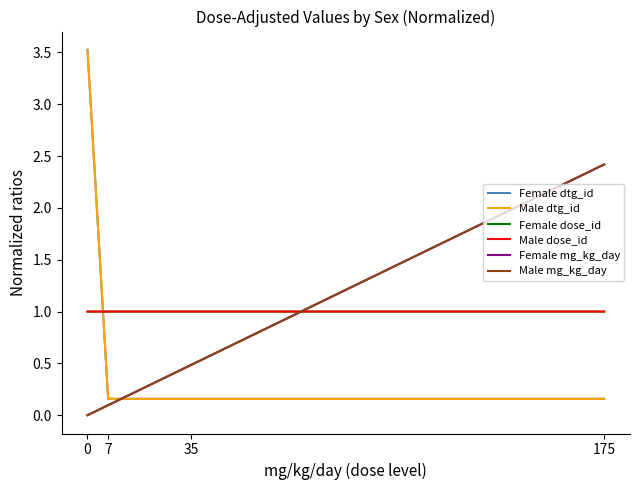

How many lines are shown in the chart?

6